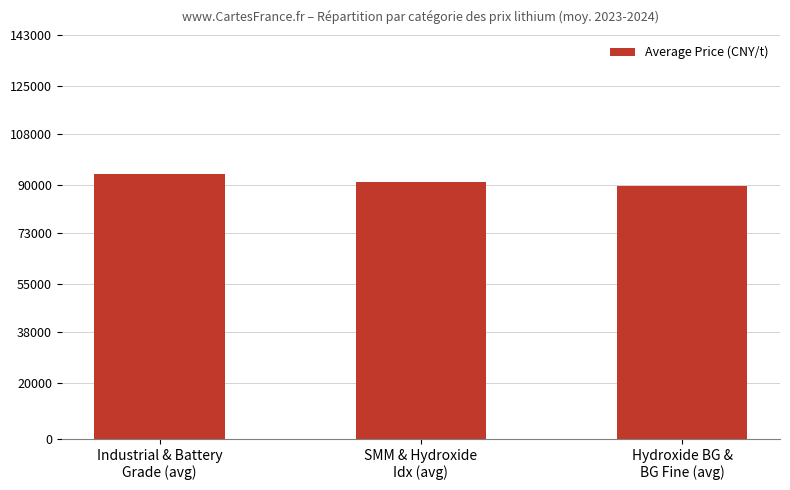

What is the label of the 1st bar from the right?

Hydroxide BG &
BG Fine (avg)